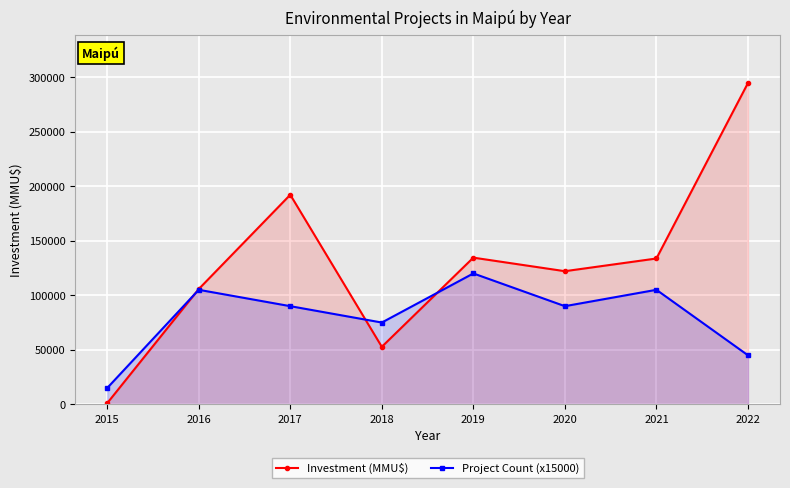

How many lines are shown in the chart?

2